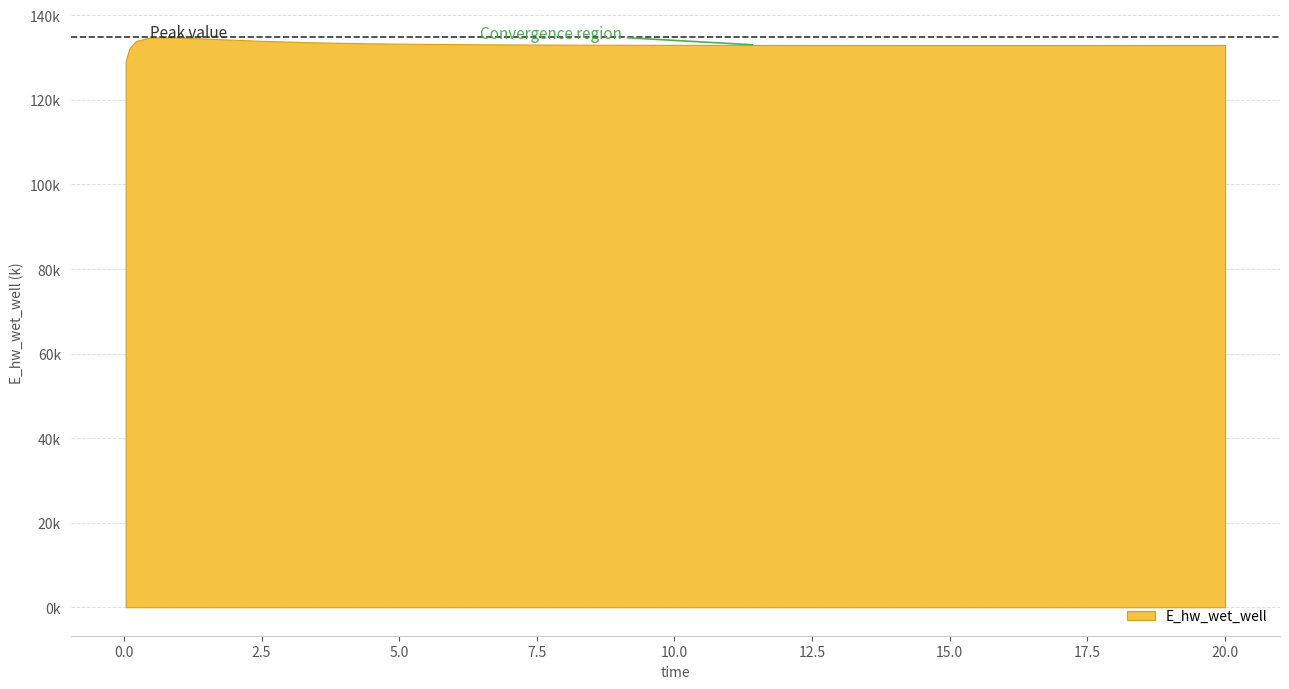

Rank the categories by value from lowest to highest.

0.03125, 0.09375, 15.46875, 14.46875, 16.46875, 17.46875, 13.46875, 18.46875, 12.46875, 18.96875, 19.96875, 20.0, 11.46875, 10.46875, 9.46875, 8.46875, 7.46875, 6.46875, 5.46875, 4.46875, 3.46875, 0.21875, 2.46875, 1.96875, 0.96875, 0.46875